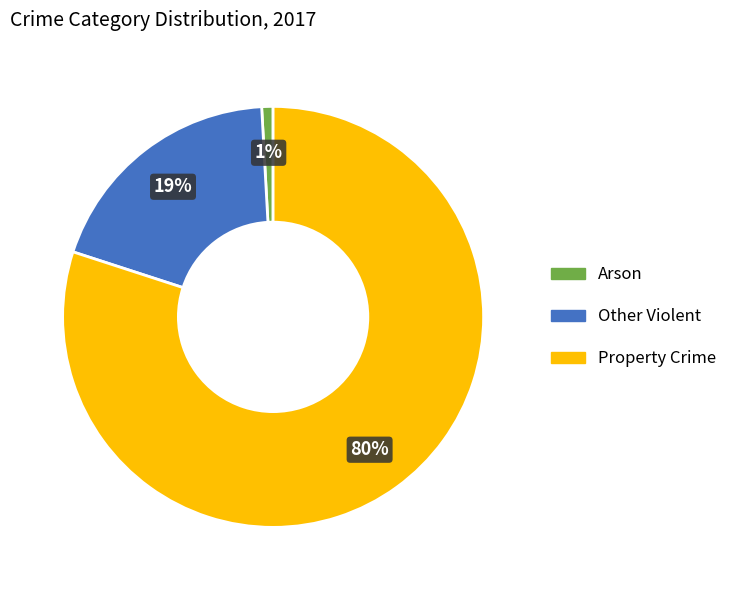

To the nearest percent, what is the combined percentage of Property Crime and Other Violent?

99%